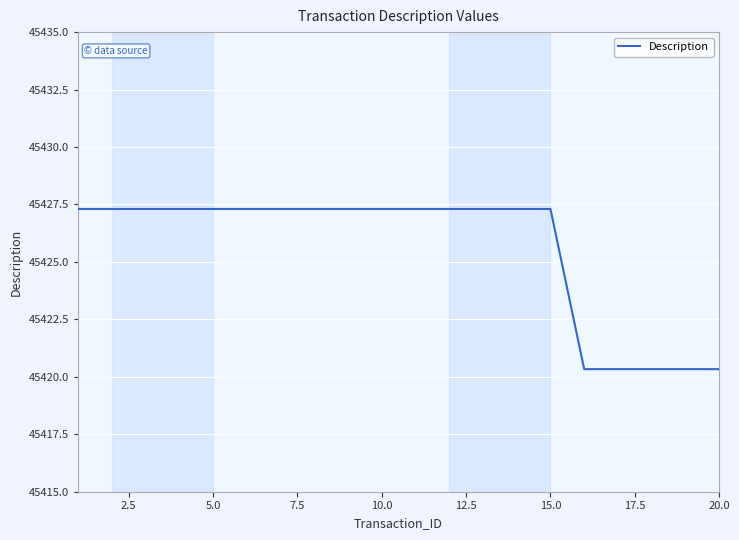

What is the difference between the maximum and minimum values?

7.0